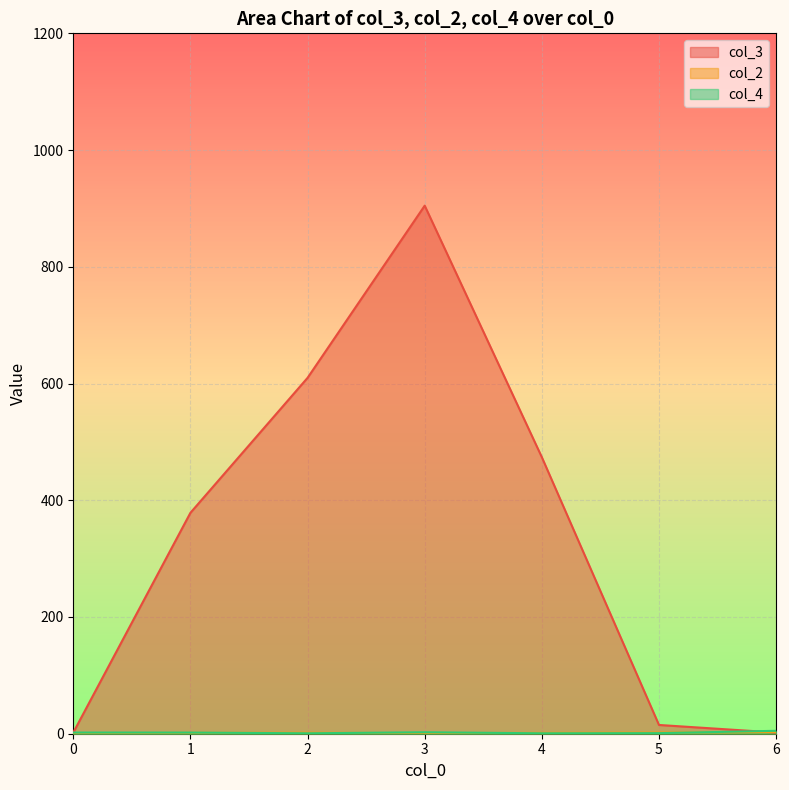

The col_4 series shows 0 at 4. True or false?

False